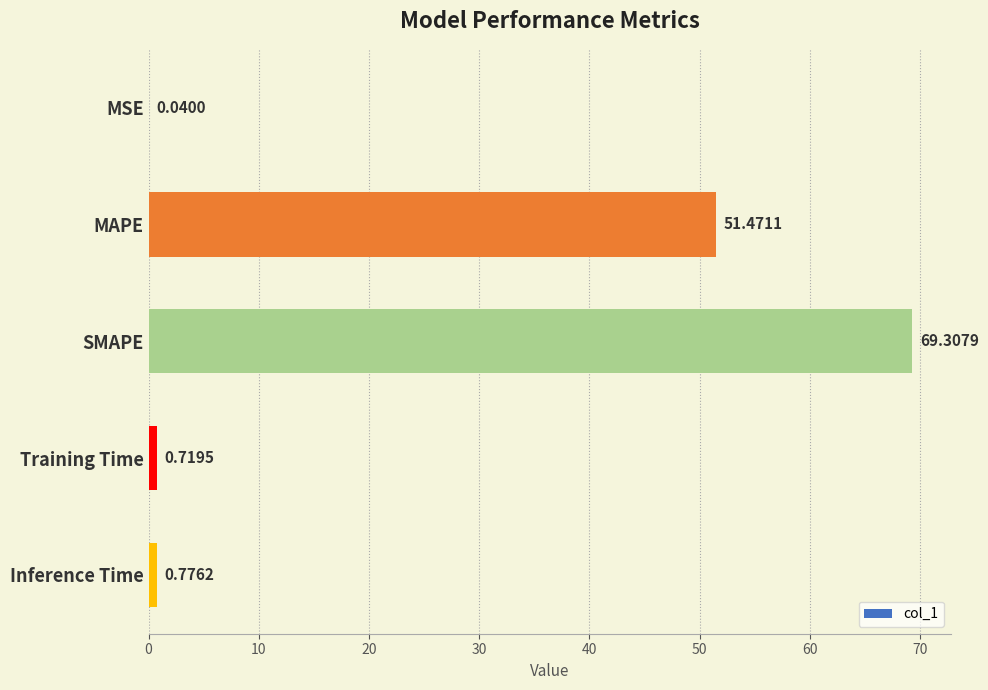

What is the sum of the values at Inference Time and Training Time?

1.5